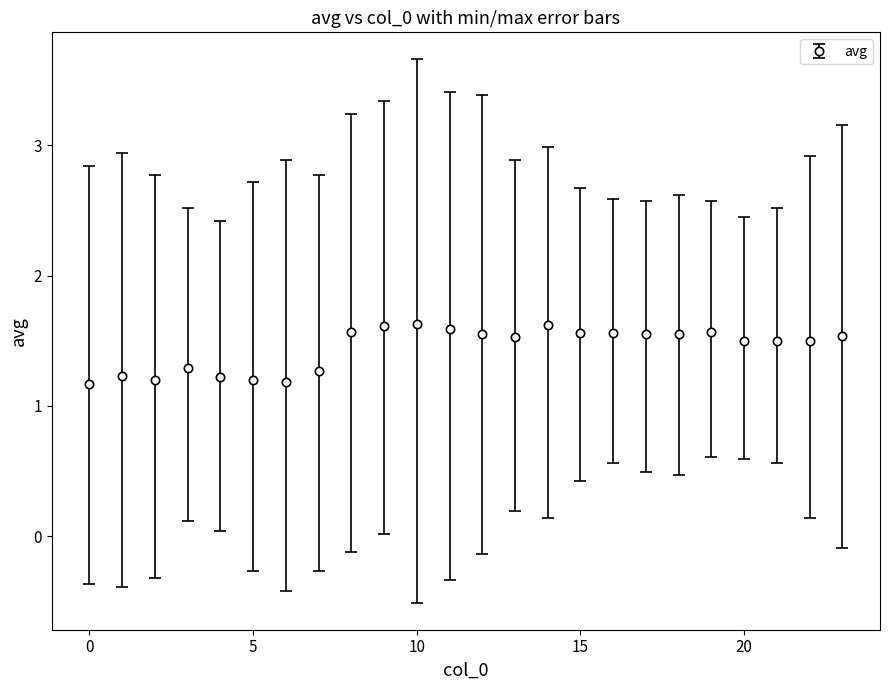

How many values are between 1 and 2?

24